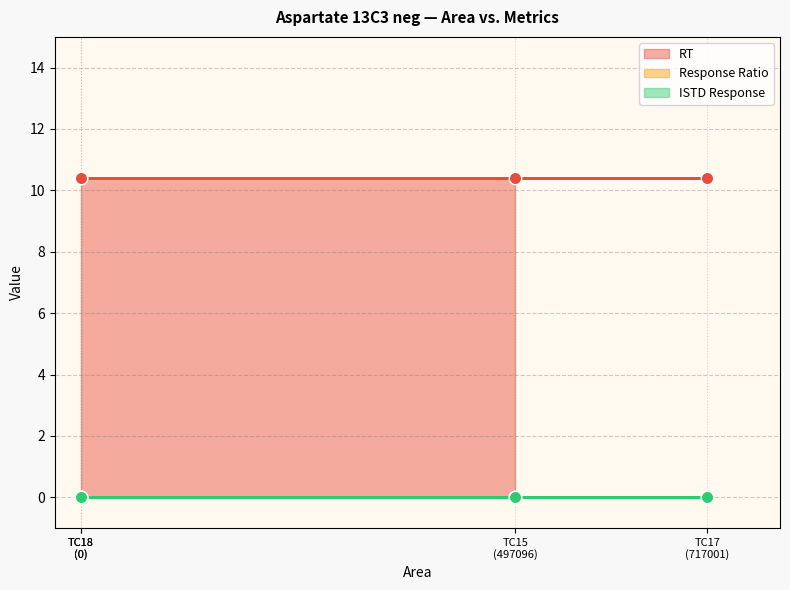

What is the total value across all series at KD090121_090121_TC17?

10.4